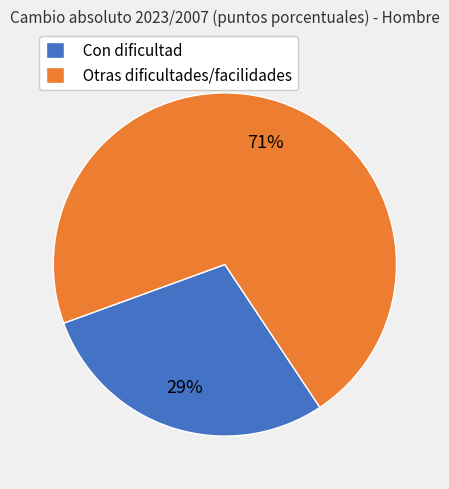

To the nearest percent, what is the difference between the Otras dificultades/facilidades and Con dificultad slice percentages?

42%